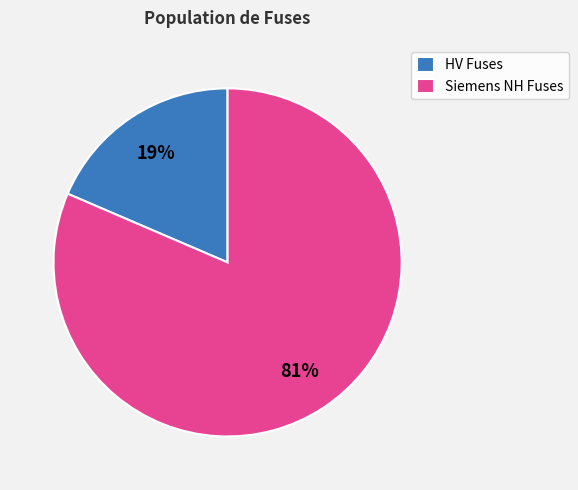

To the nearest percent, what is the combined percentage of HV Fuses and Siemens NH Fuses?

100%